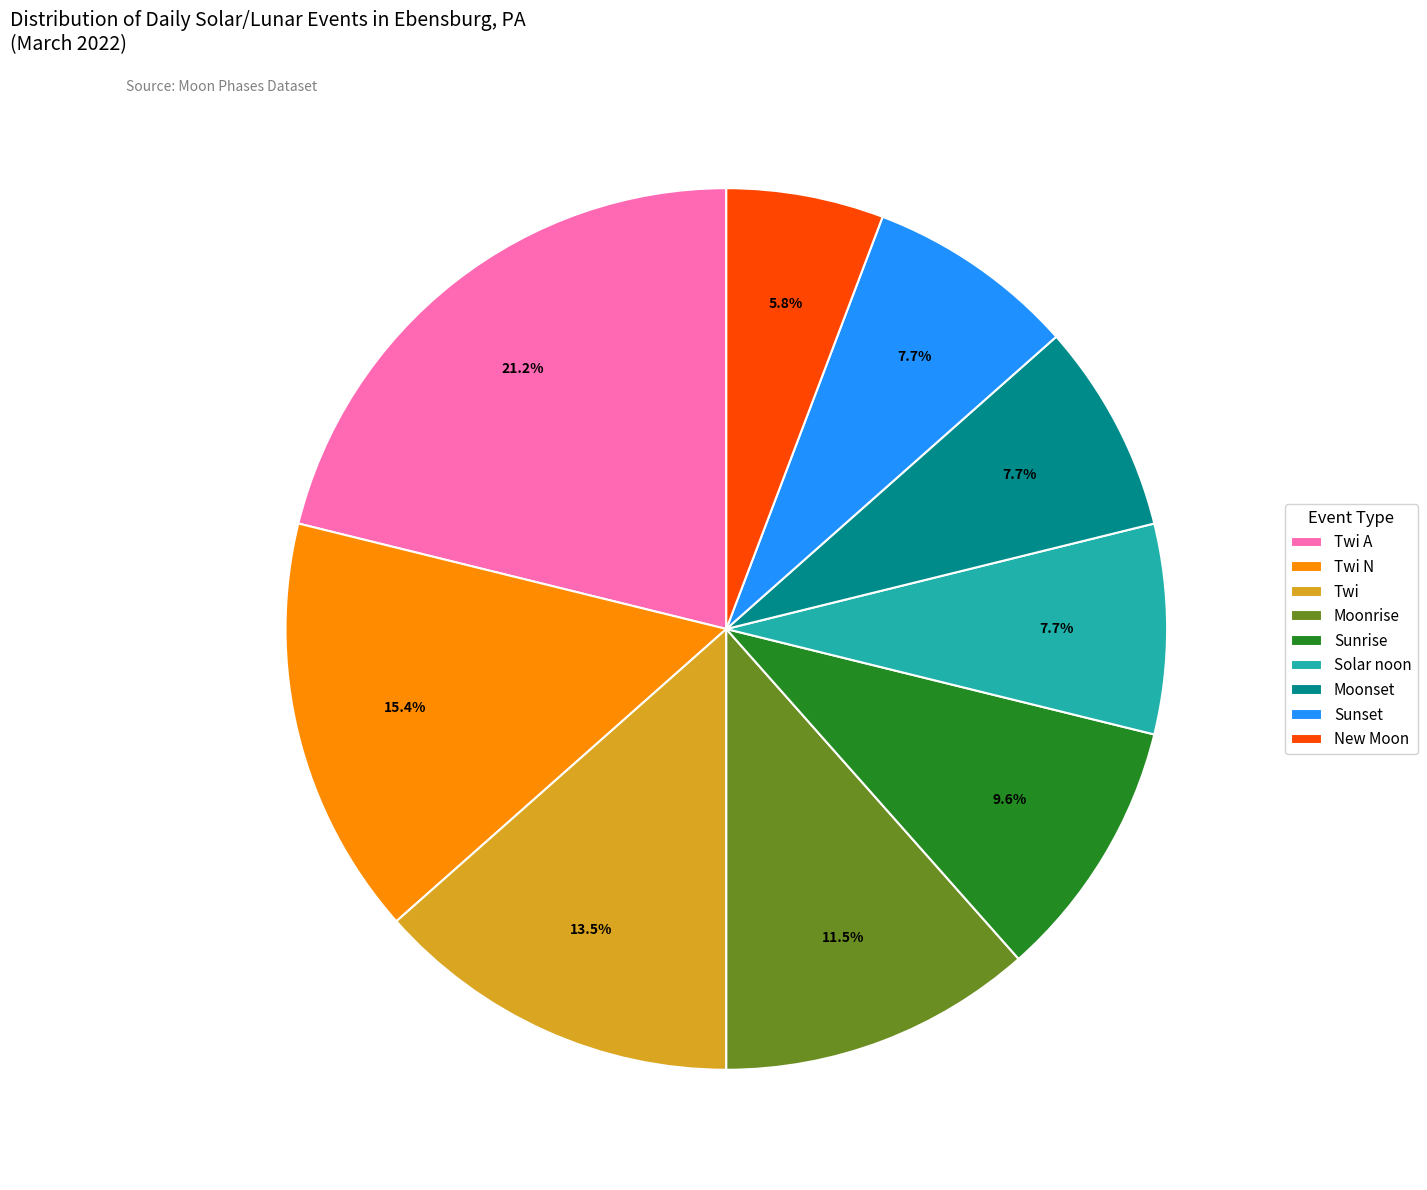

Does any single category account for the majority?

No